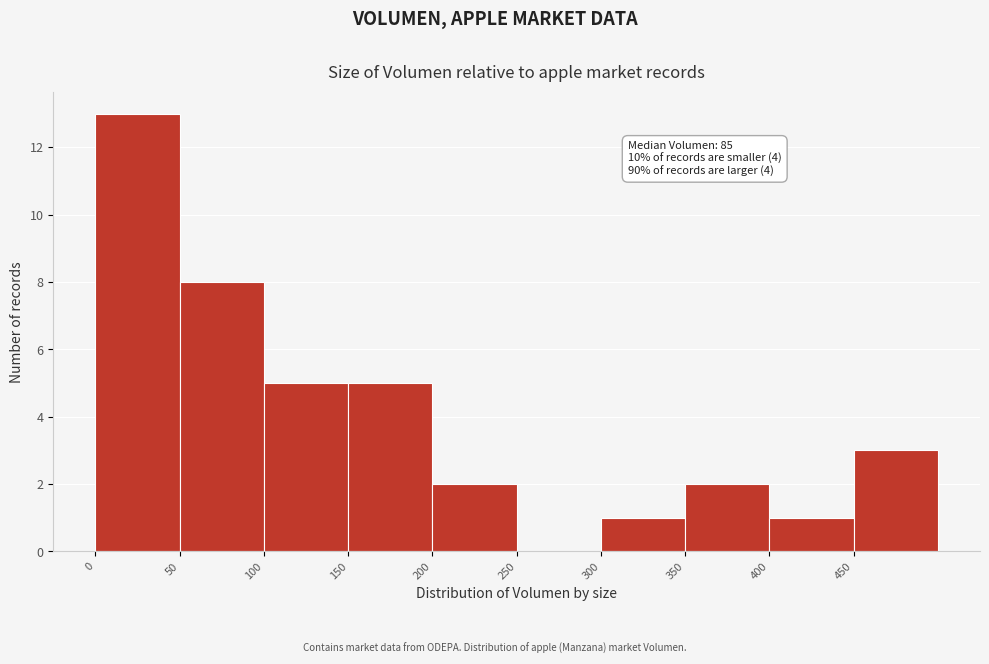

Over which range of the x-axis is the bar tallest?

0 to 50